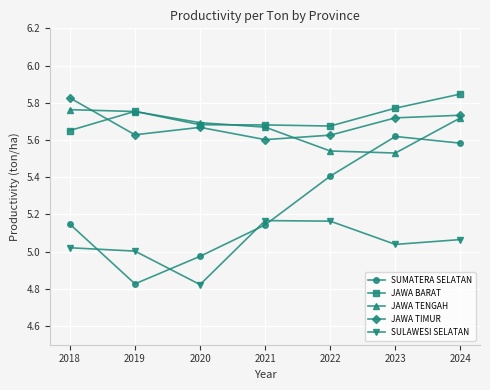

True or false: JAWA BARAT and SUMATERA SELATAN cross at least once.

False